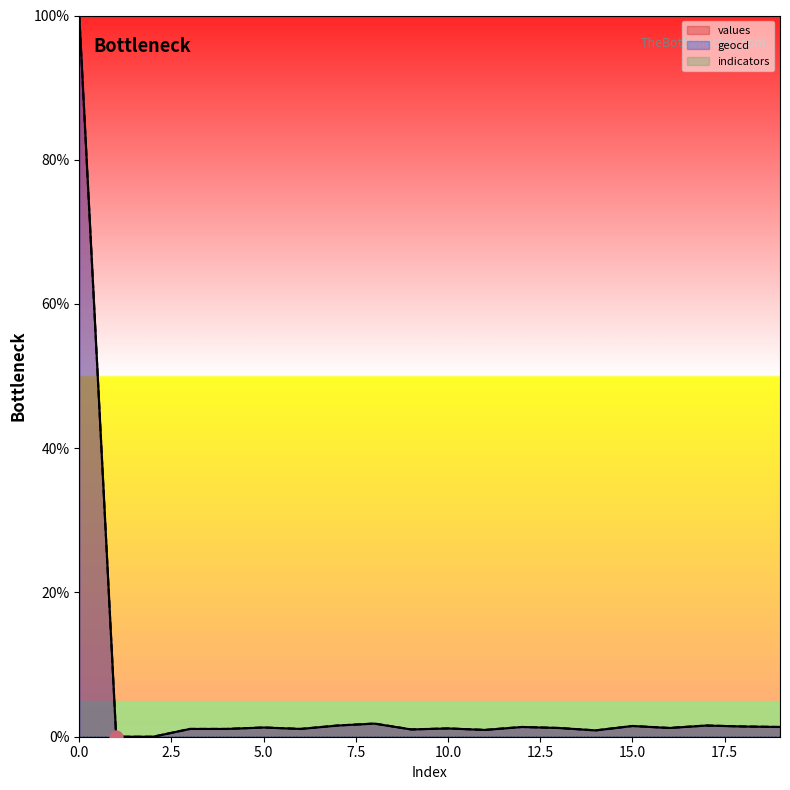

Which series contains the highest Y value?

values